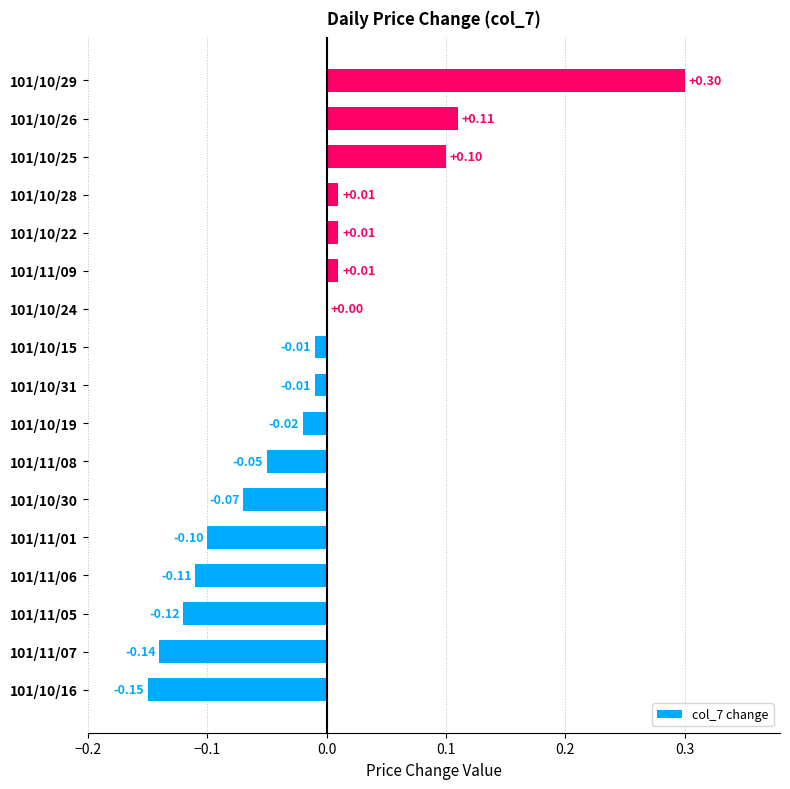

Which category has the highest value across all series?

101/10/29